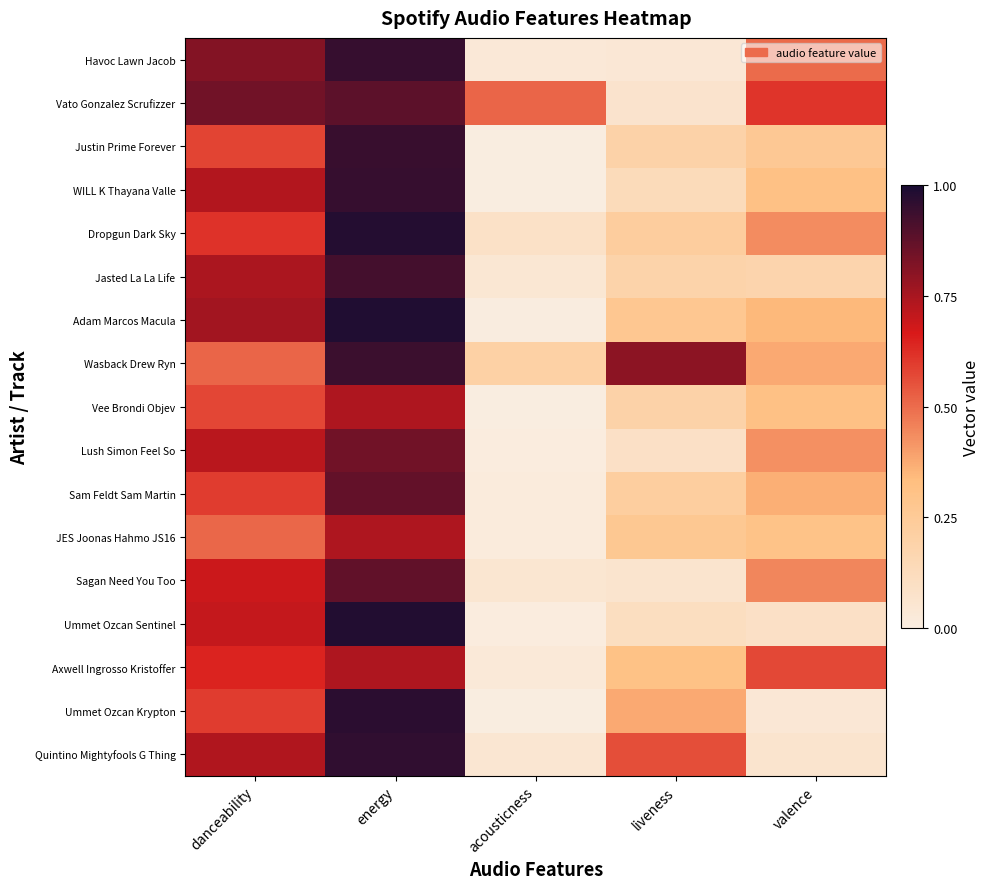

Count the number of categories in the chart.

5